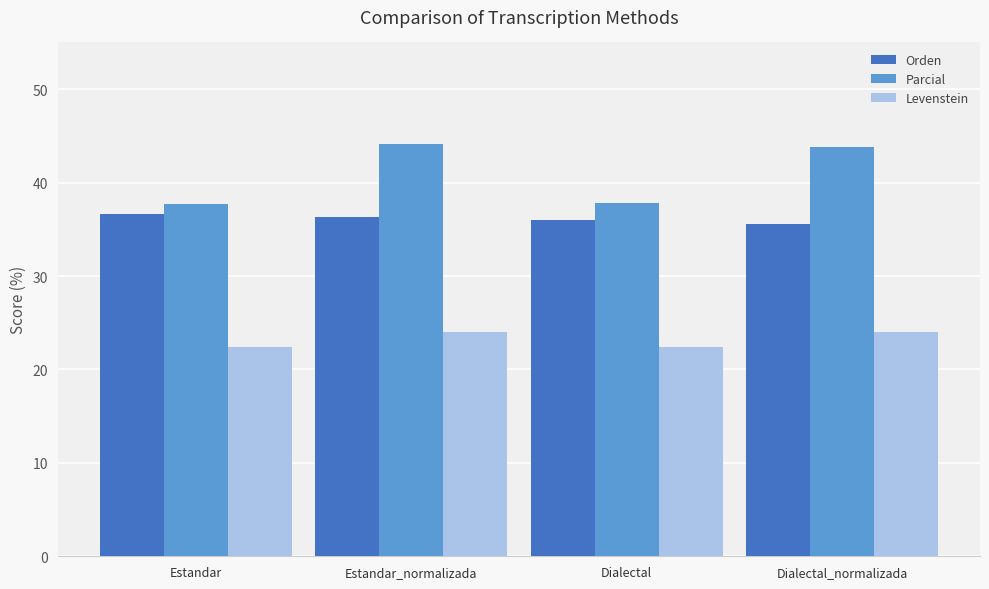

Count the number of categories in the chart.

4